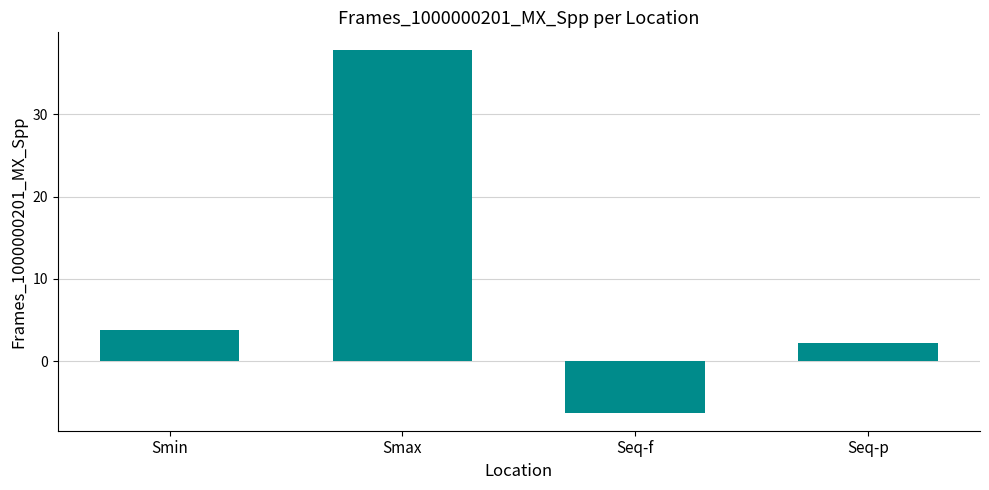

Reading left to right, transcribe all the data shown in this chart.

3.7	37.8	-6.2	2.3